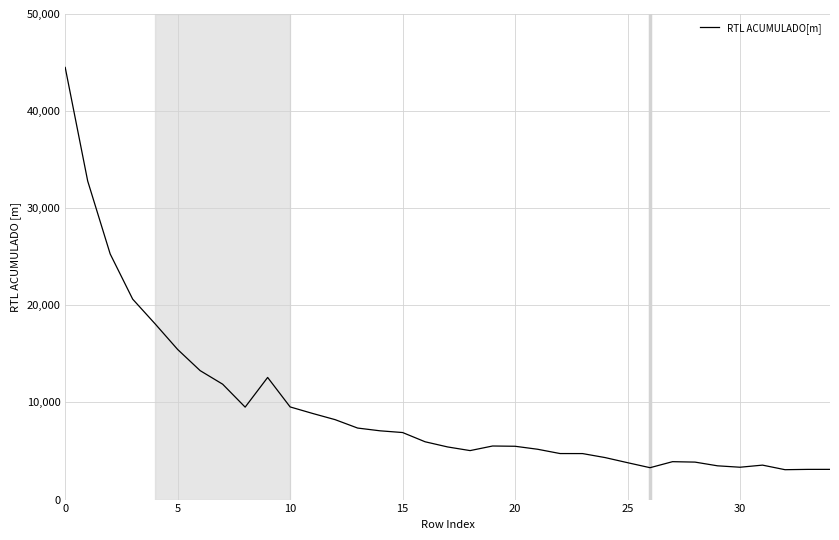

What is the minimum value shown in the chart?

3077.4